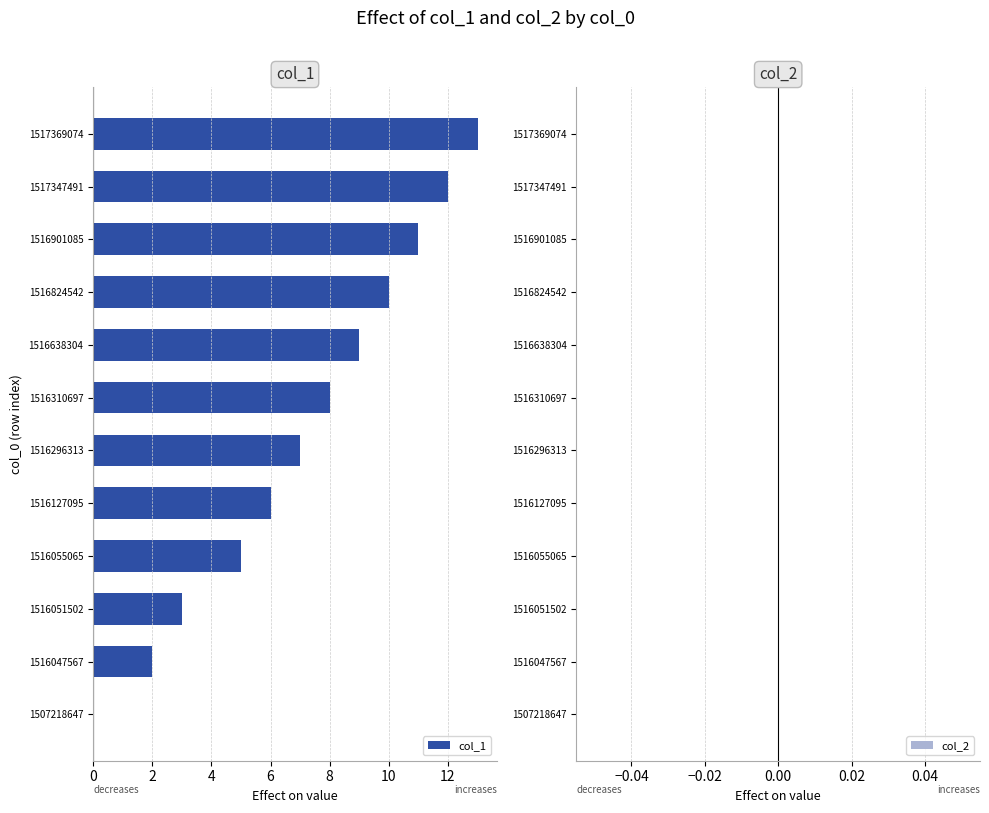

The value at 1516901085 is 11. True or false?

True